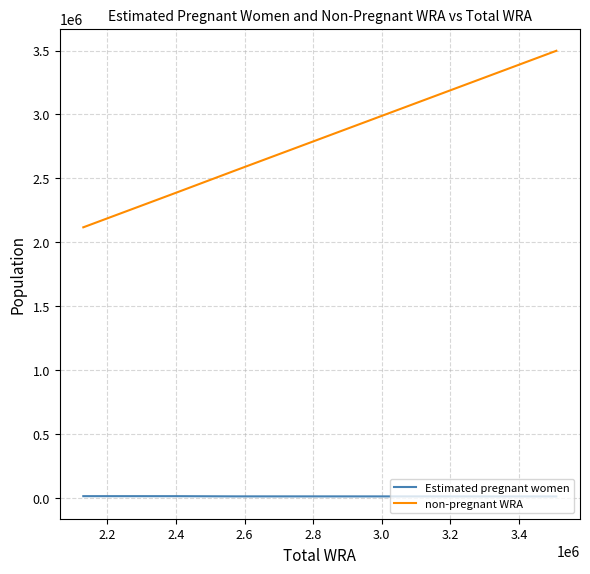

Which series has the largest total across all categories?

non-pregnant WRA